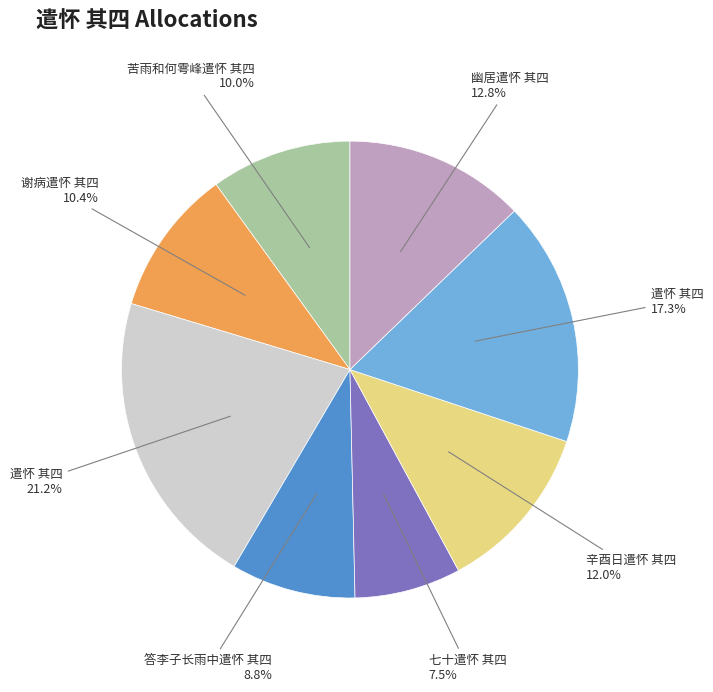

Does any single category account for the majority?

No